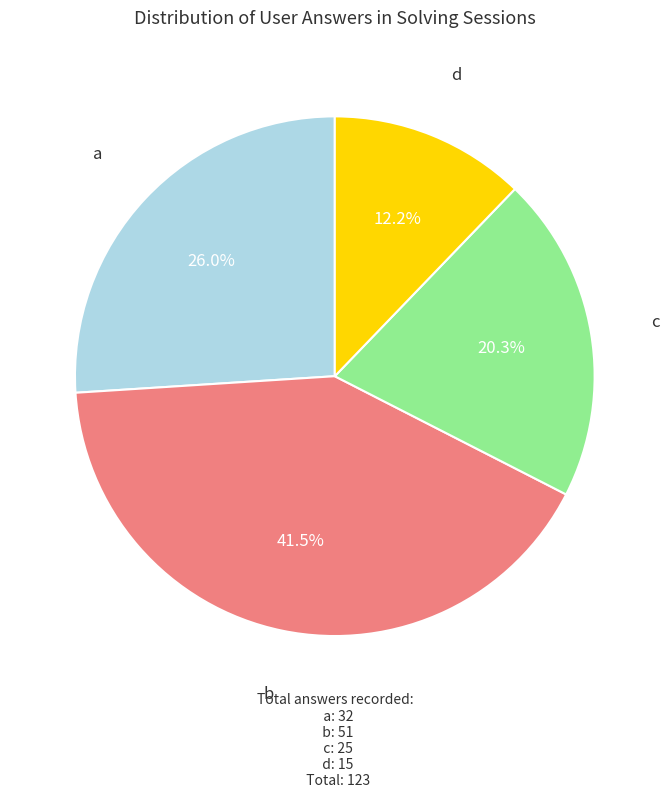

Does any single category account for the majority?

No